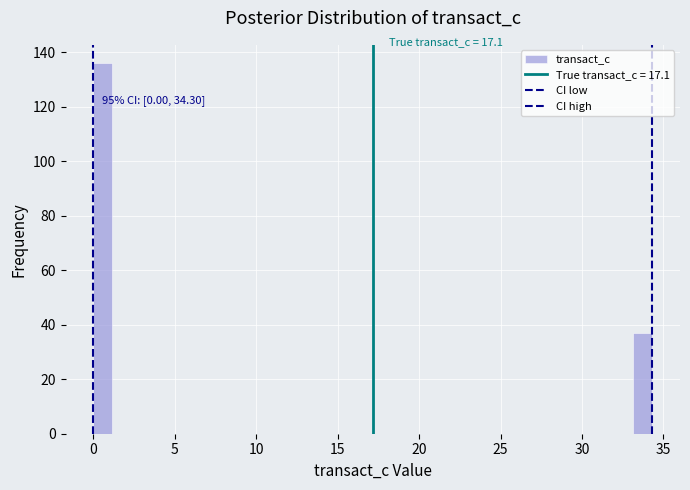

Read against the x-axis, roughly where is the centre of the tallest bar?

0.5